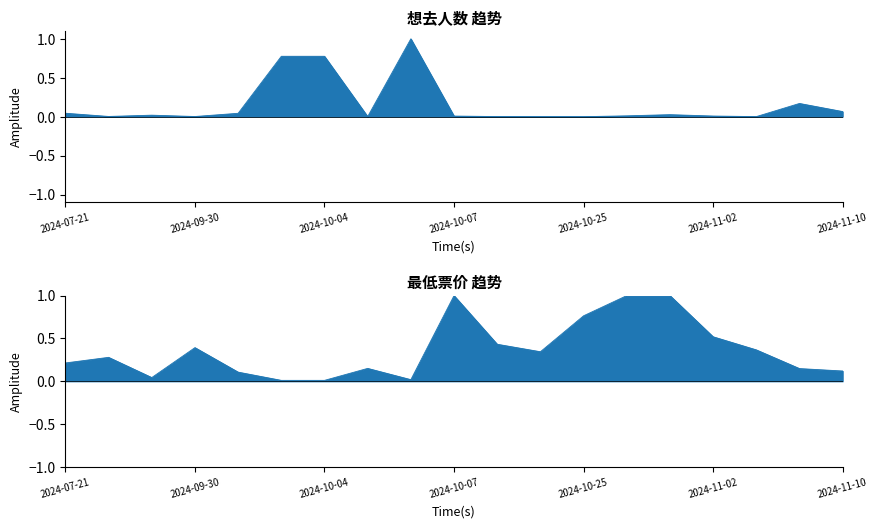

What position from the right is 2024-10-26?

6